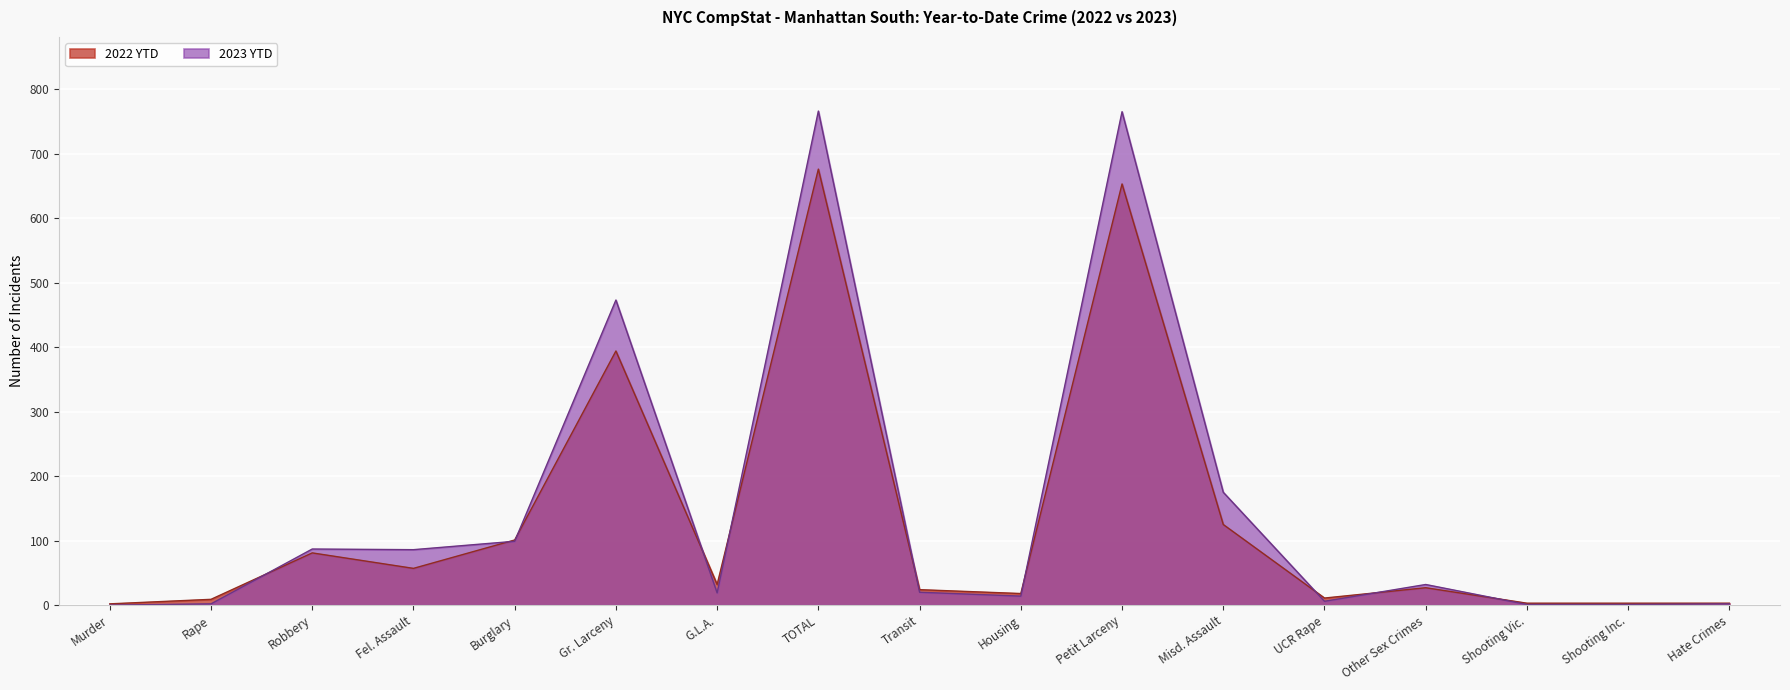

What is the label of the 10th point from the right?

TOTAL